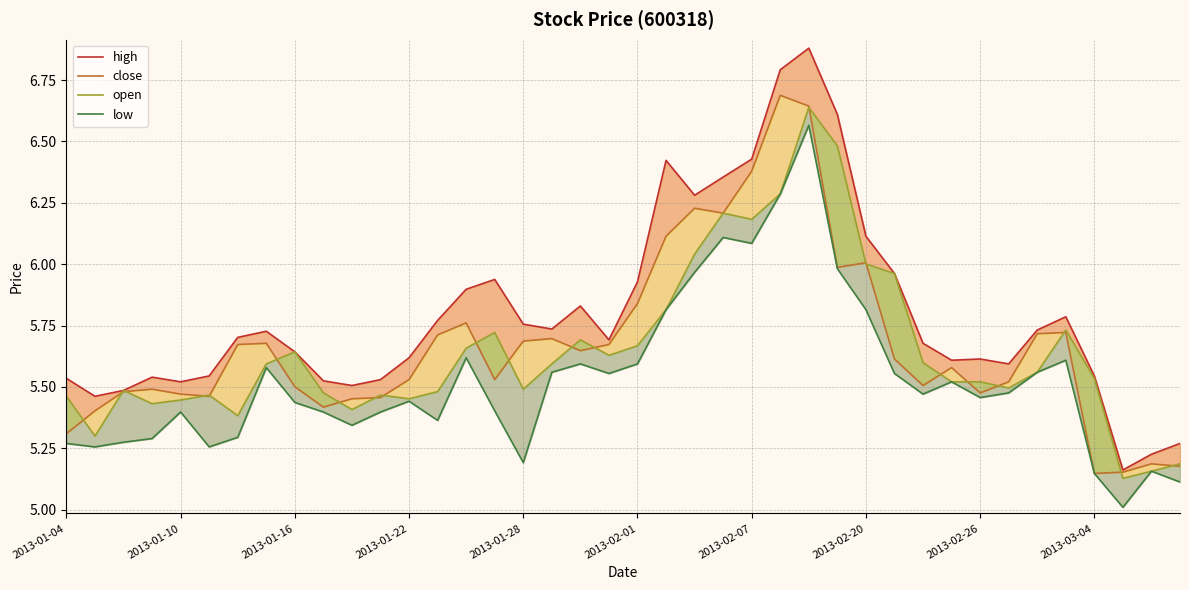

What are all the series names shown in the legend?

high, close, open, low